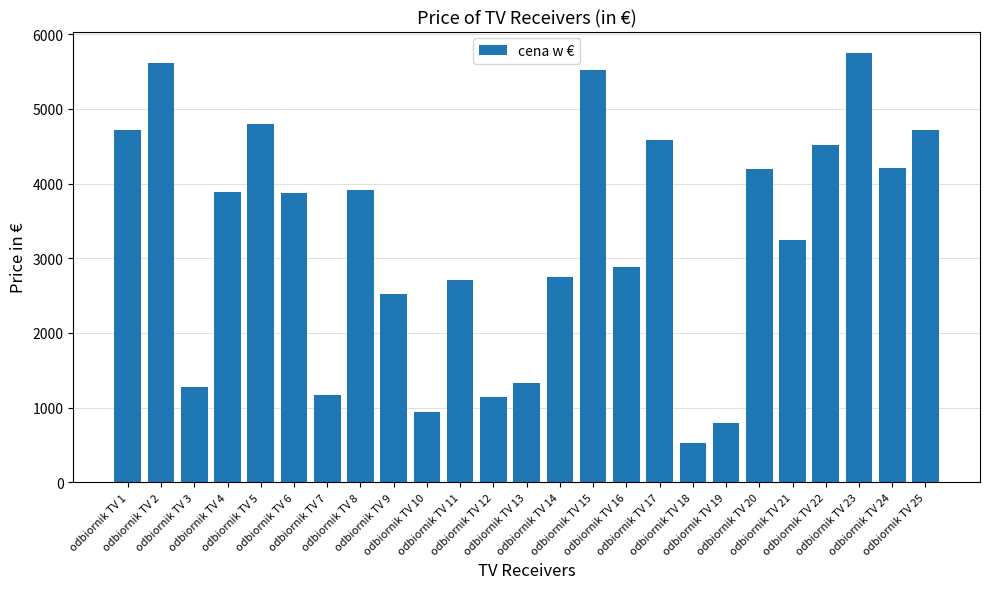

What is the average value?

3263.6